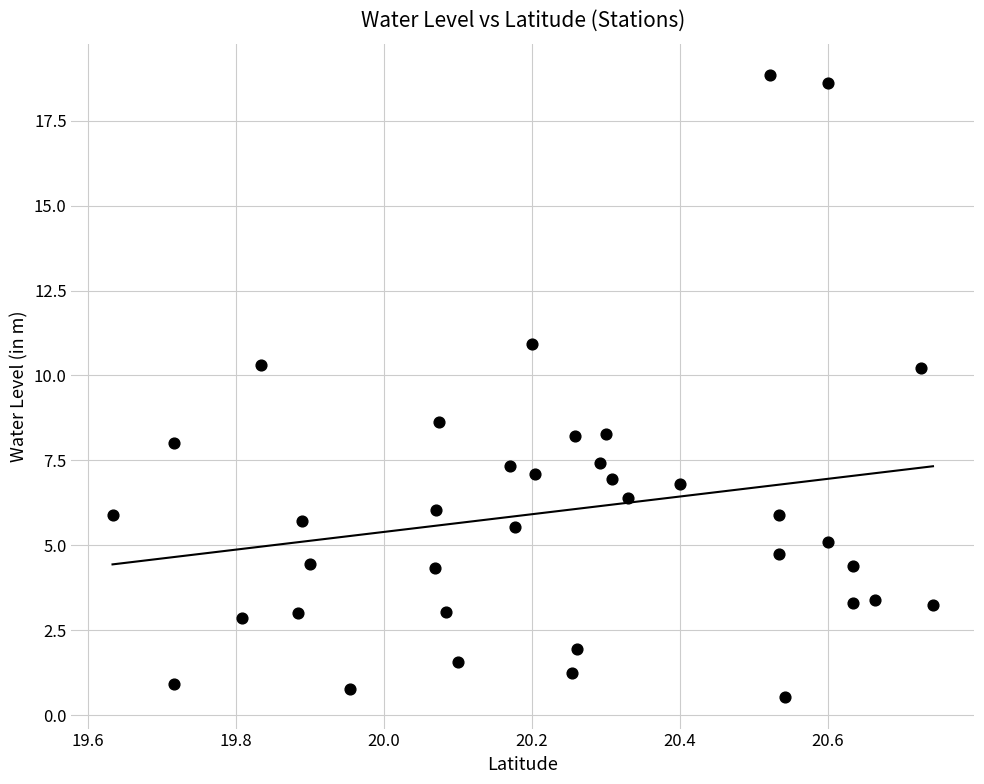

What Y value in the scatter plot is closest to 9?

8.6